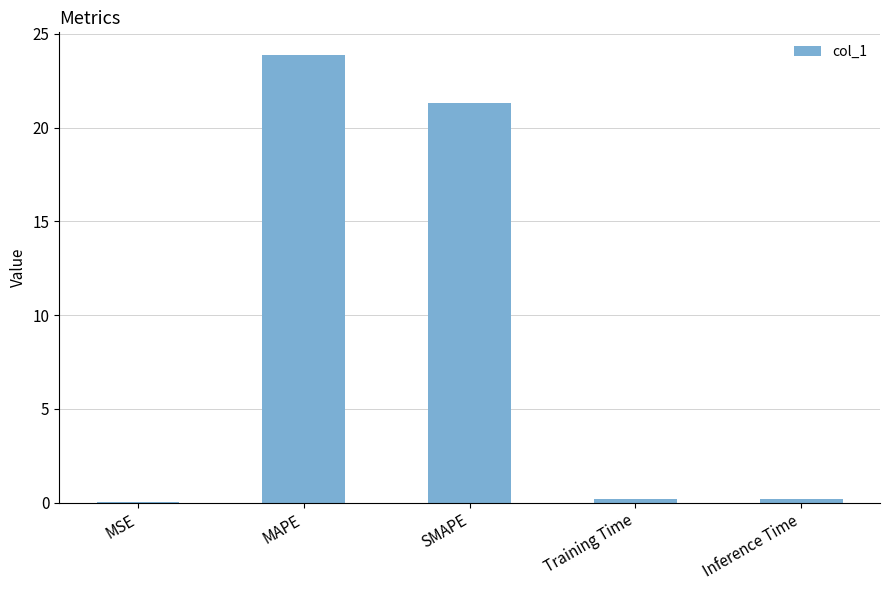

What is the maximum value shown in the chart?

23.9